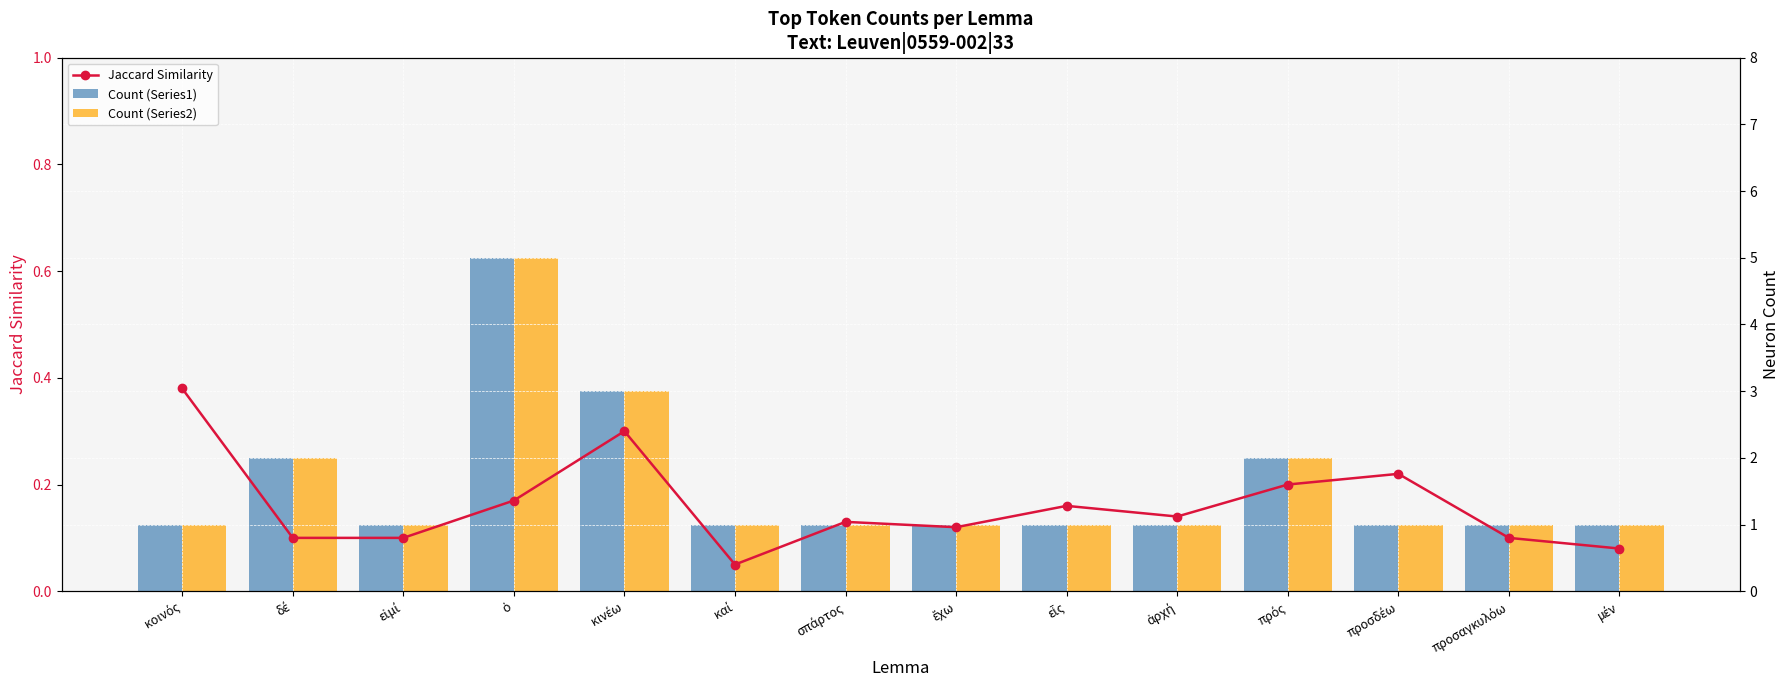

Count the Count (Series1) values in the range 1 to 2.

12